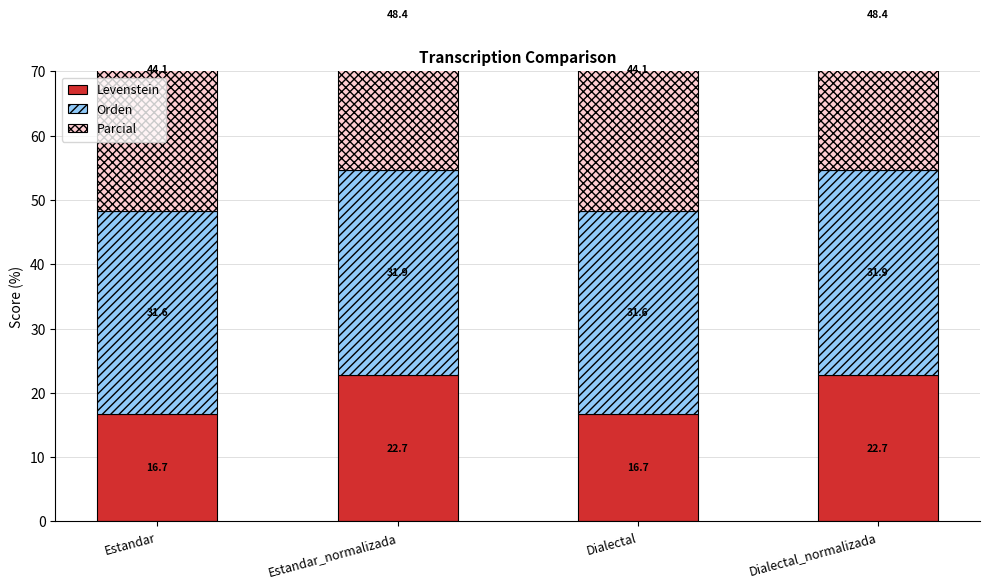

Reading left to right, transcribe all the data shown in this chart.

Levenstein: Estandar=16.7	Estandar_normalizada=22.7	Dialectal=16.7	Dialectal_normalizada=22.7
Orden: Estandar=31.6	Estandar_normalizada=31.9	Dialectal=31.6	Dialectal_normalizada=31.9
Parcial: Estandar=44.1	Estandar_normalizada=48.4	Dialectal=44.1	Dialectal_normalizada=48.4